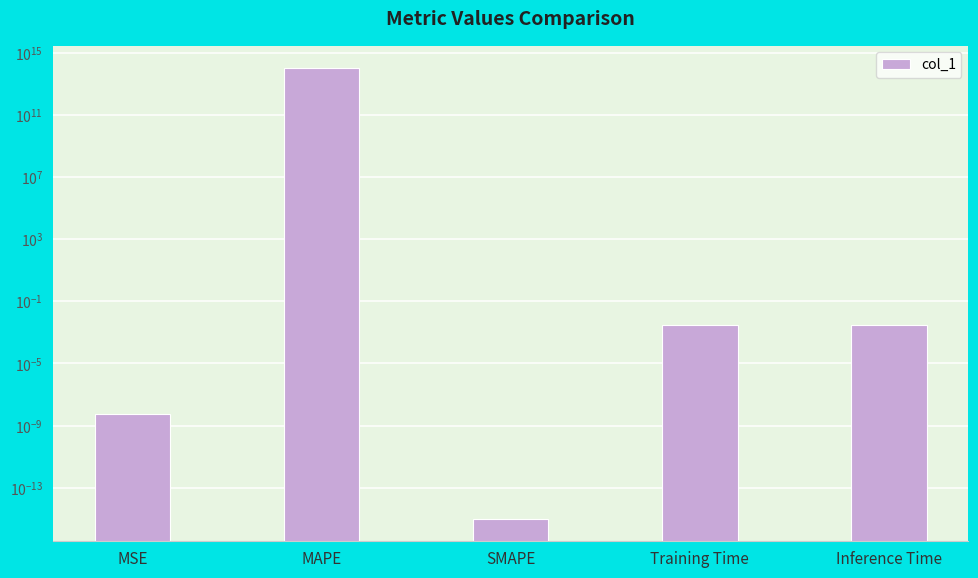

What is the maximum value shown in the chart?

107061985497905.9